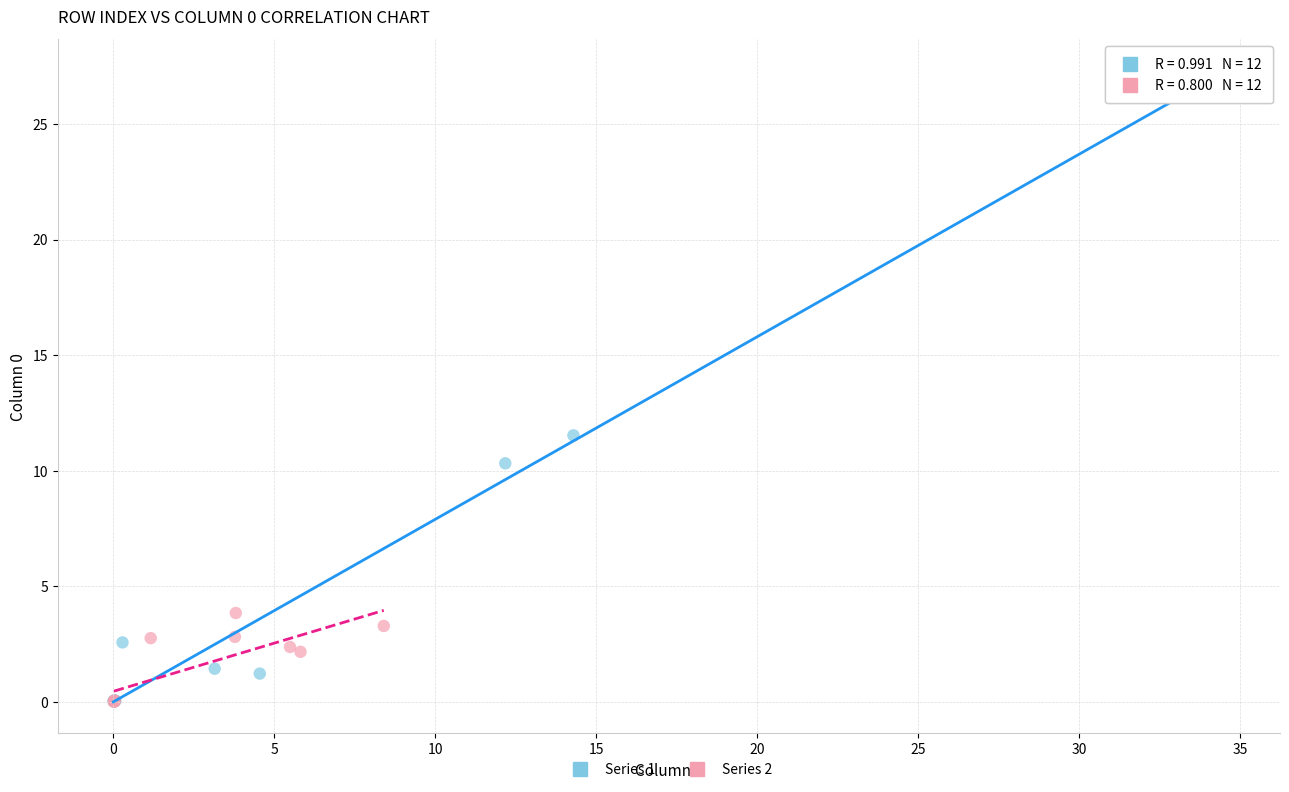

What are all the series names shown in the legend?

Series 1, Series 2